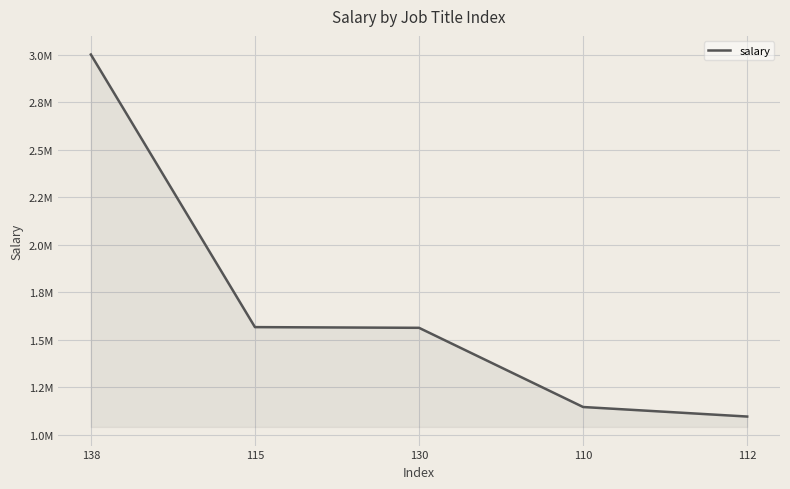

Is this an area chart (filled region under the line)?

Yes